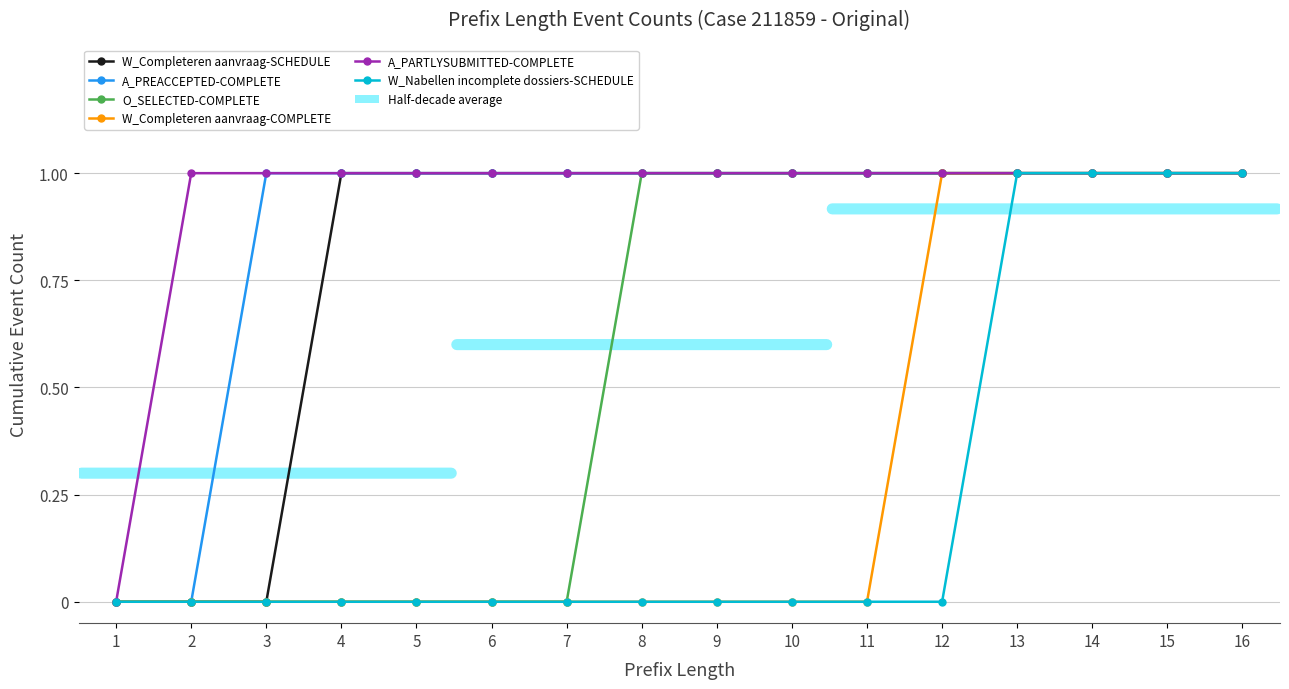

The O_SELECTED-COMPLETE series shows 0 at 5. True or false?

True